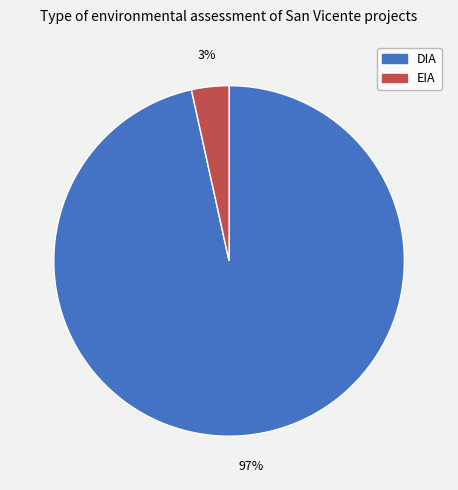

Which category has the smallest portion of the pie?

EIA